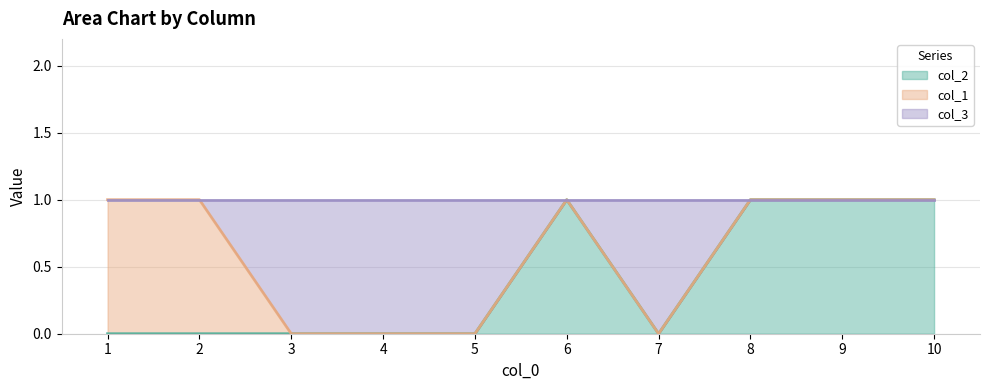

List the labels in order of col_2 value, largest first.

6, 8, 9, 10, 1, 2, 3, 4, 5, 7